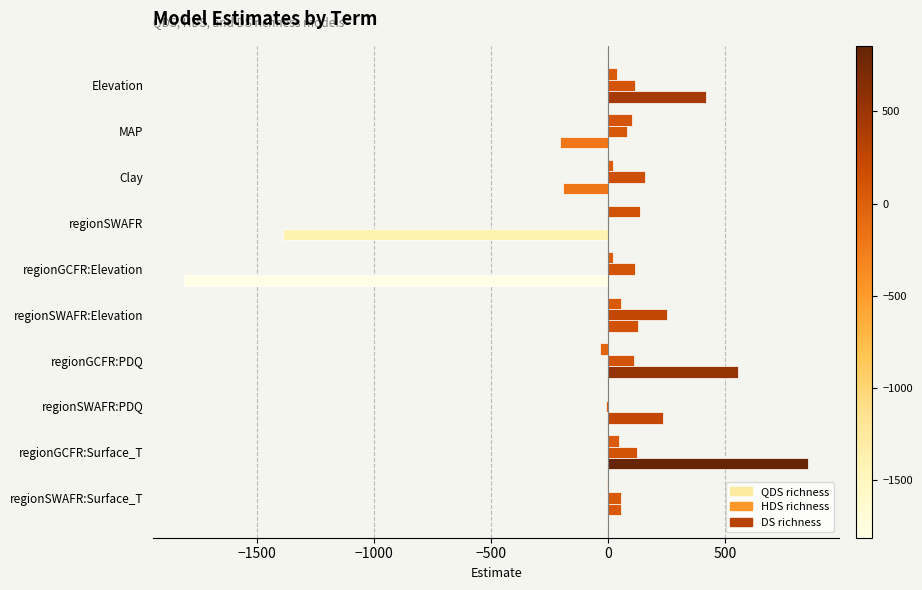

How many data points does each series have?

10